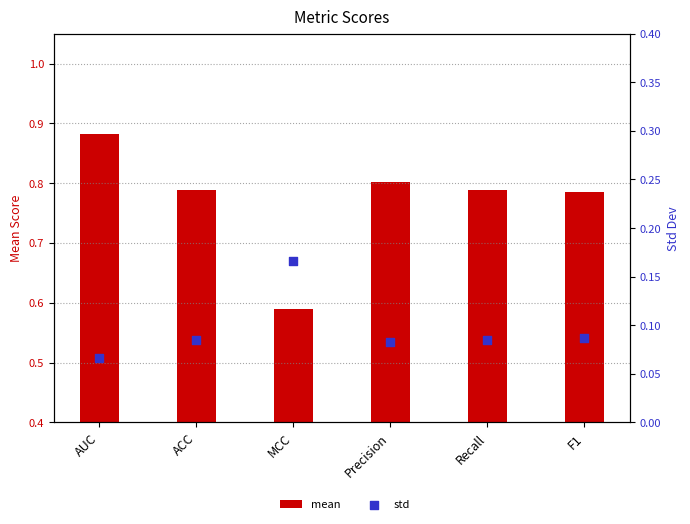

Is the value of std at MCC greater than the value of mean at Precision?

No